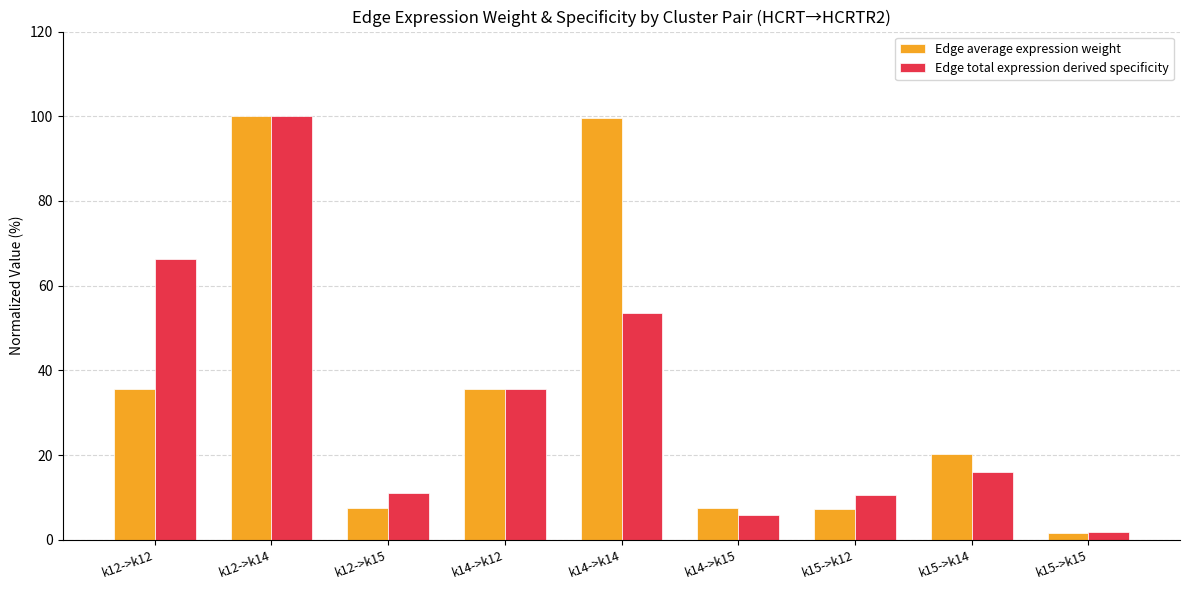

Is it true that Edge total expression derived specificity equals 11.2 at k12->k15?

True